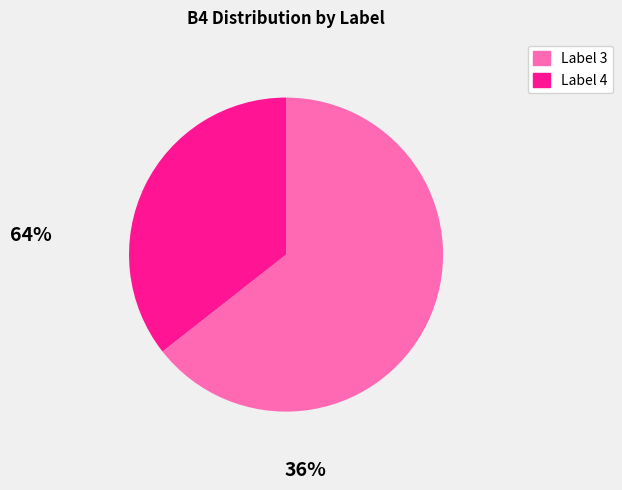

Does any single category account for the majority?

Yes